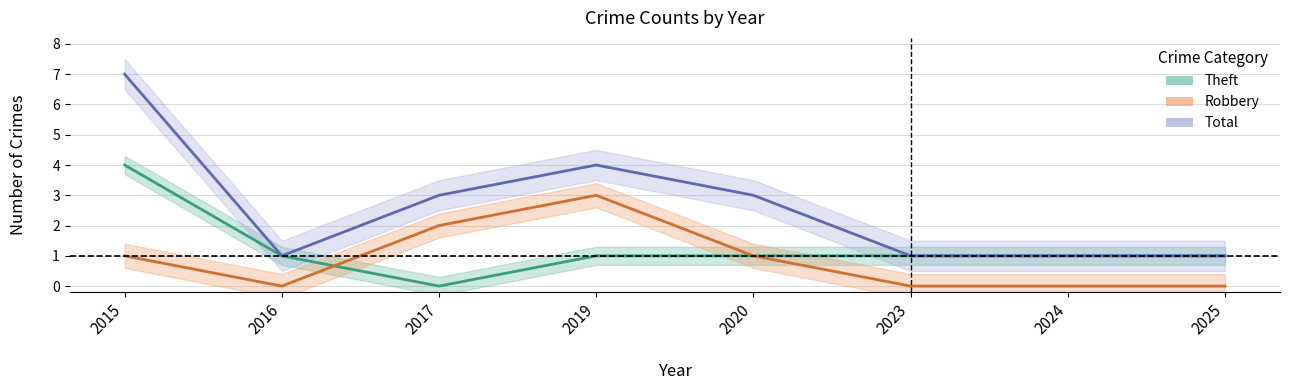

What is the total value across all series at 2024?

2